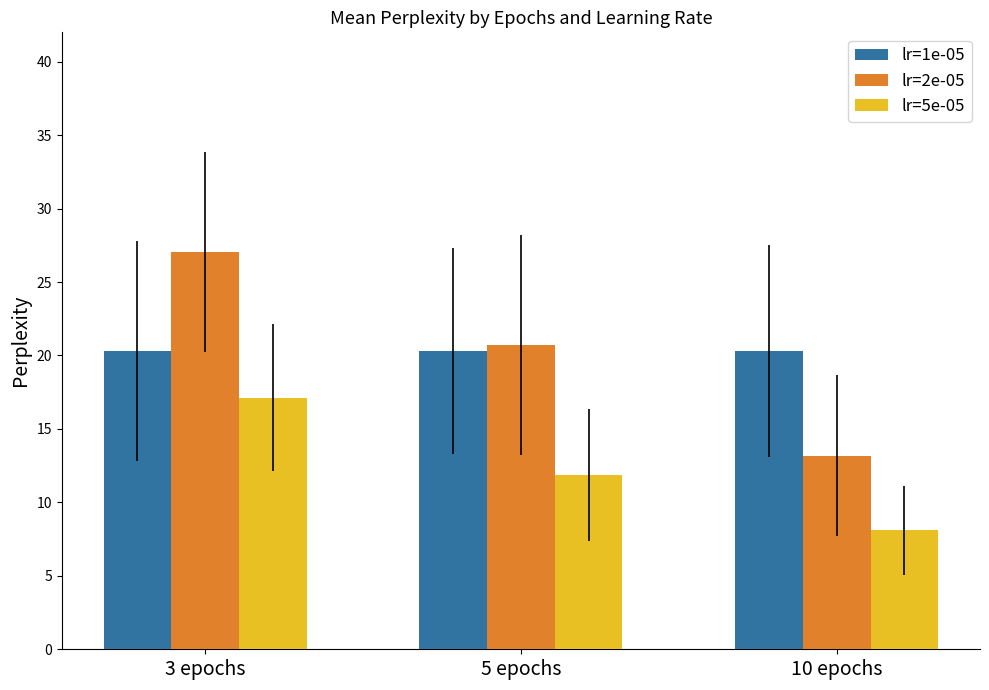

Rank the series by their maximum value, from lowest to highest.

lr=5e-05, lr=1e-05, lr=2e-05